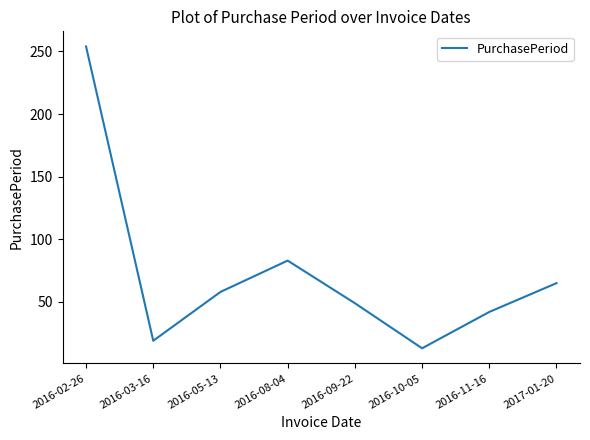

Which has a higher value, 2017-01-20 or 2016-10-05?

2017-01-20